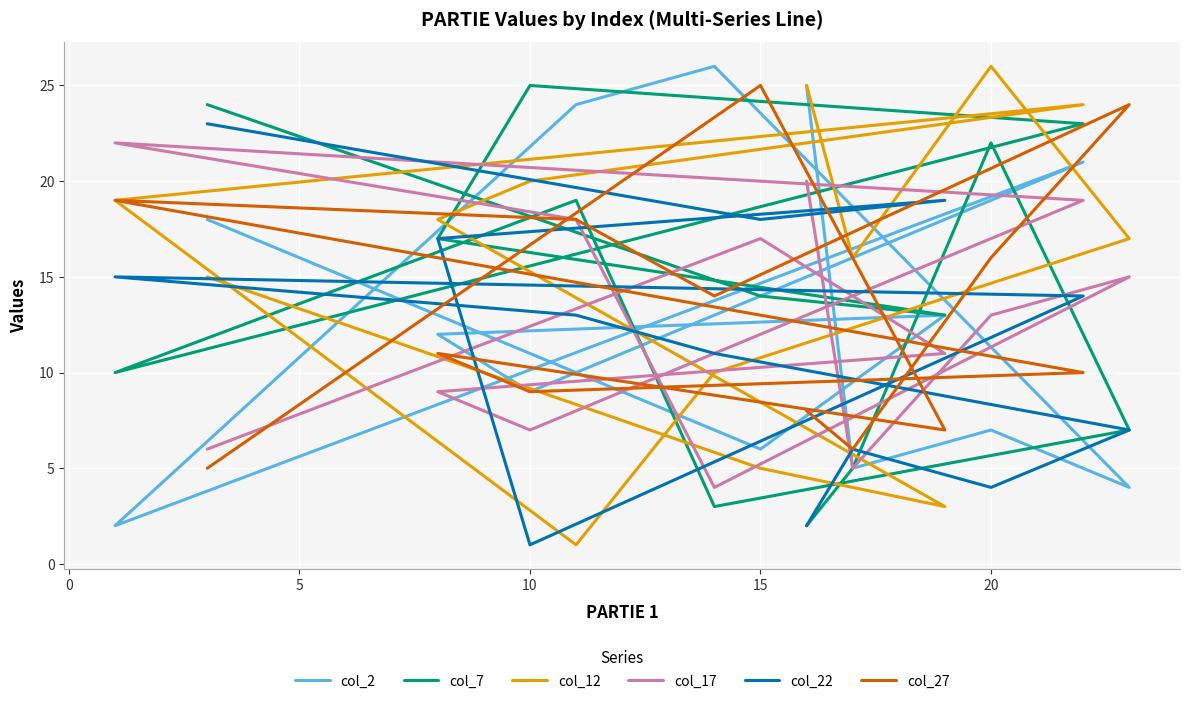

What are all the series names shown in the legend?

col_2, col_7, col_12, col_17, col_22, col_27